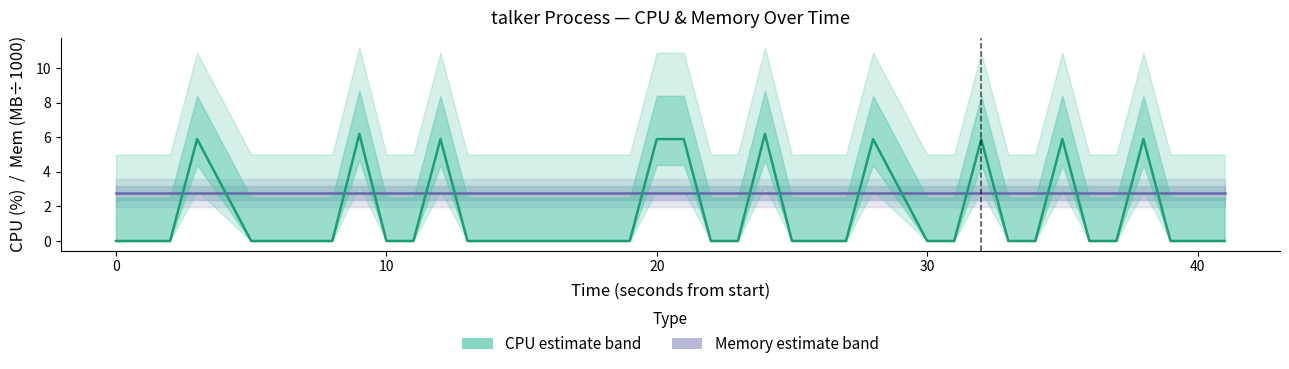

The value of Memory (MB/1000) at 31 is 1.4. True or false?

False